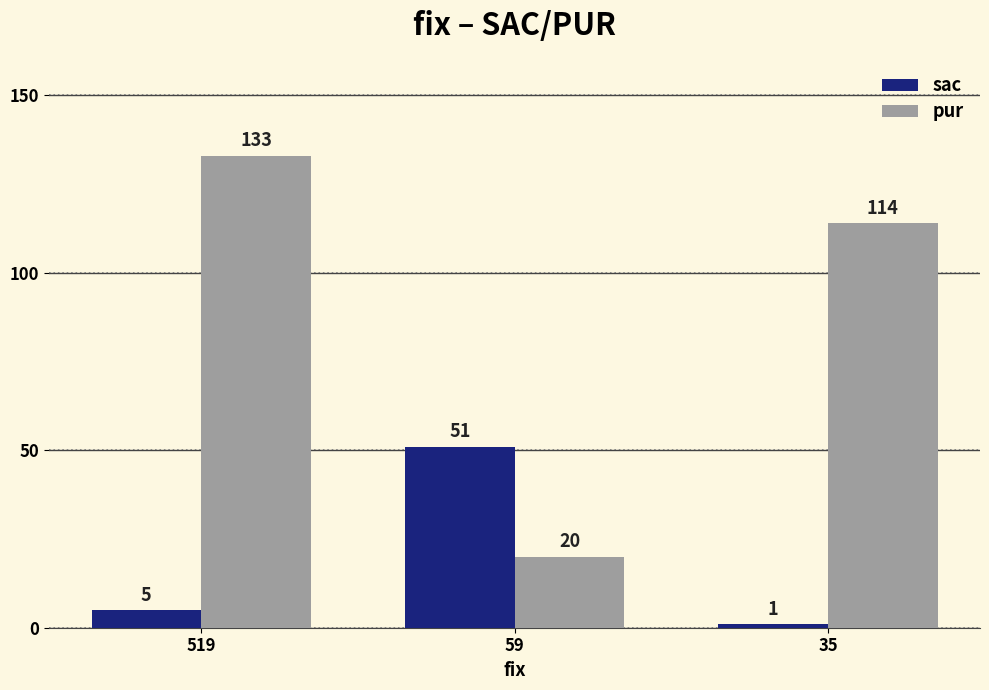

At how many categories does at least one series exceed 21?

3